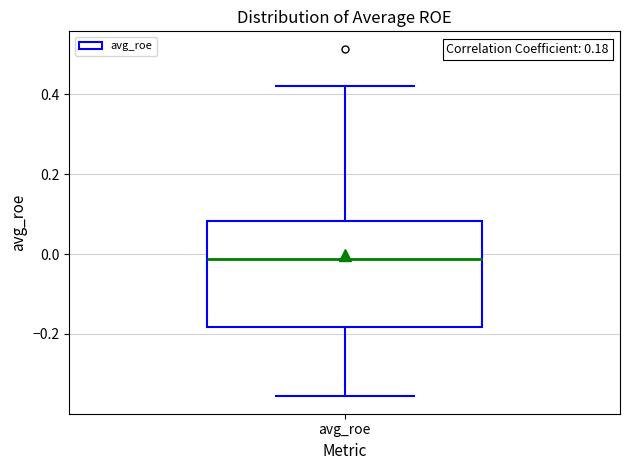

Read this box plot against the y-axis: the position of the median line, the range covered by the box, and the ends of both whiskers. The values are not printed on the chart, so give them approximately, as read against the axis.

median -0.02, box -0.18 to 0.08, whiskers -0.36 to 0.42